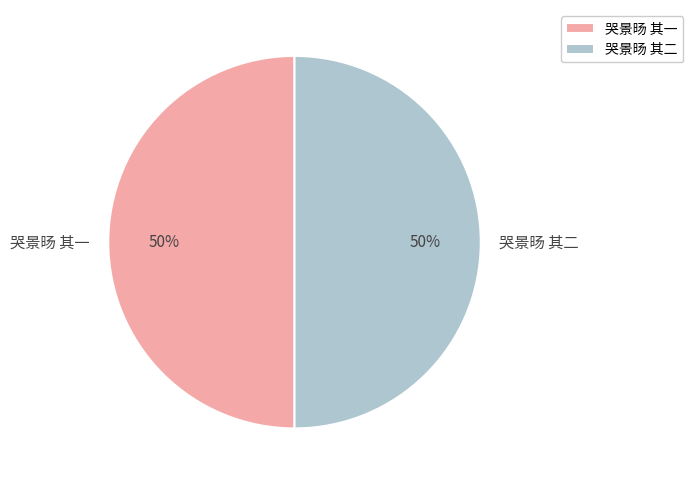

What is the ratio of the value at 哭景旸 其二 to the value at 哭景旸 其一?

1.0